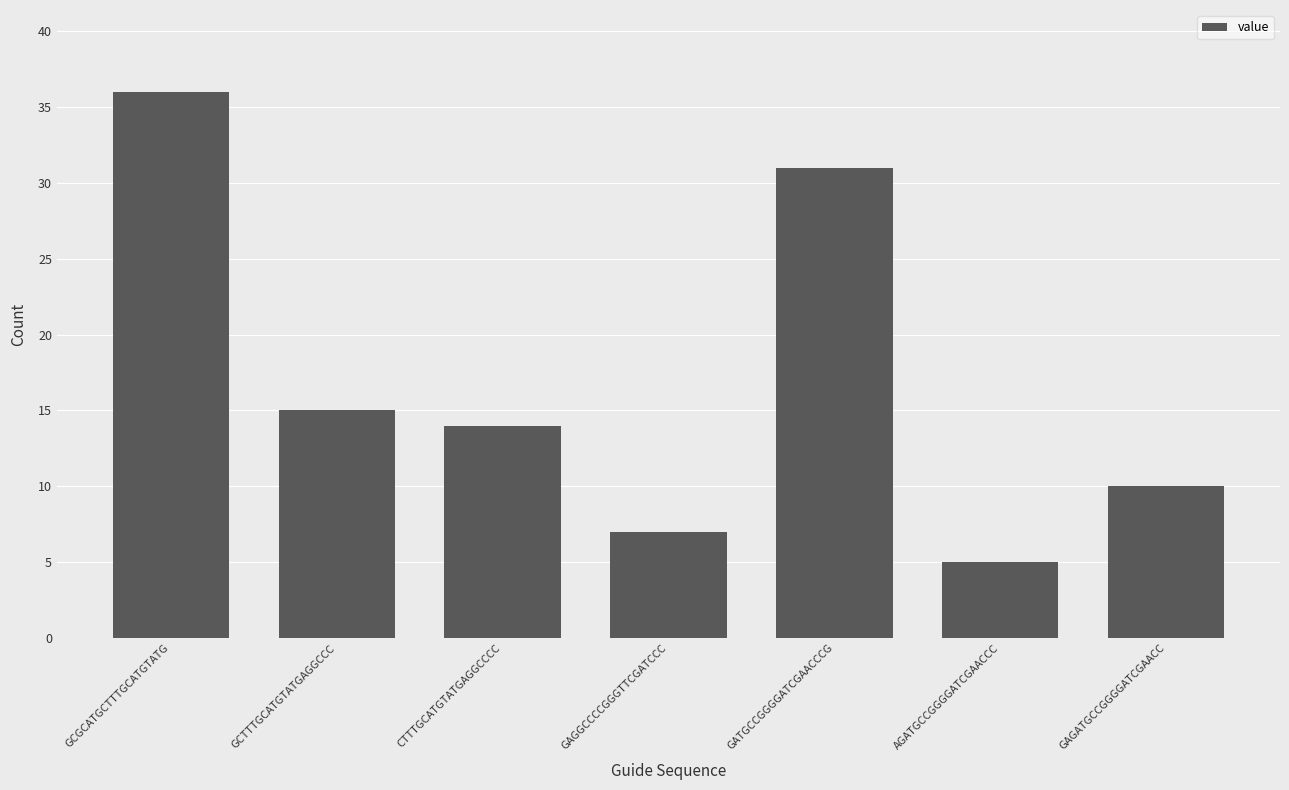

What is the change in value from GAGGCCCCGGGTTCGATCCC to AGATGCCGGGGATCGAACCC?

-2